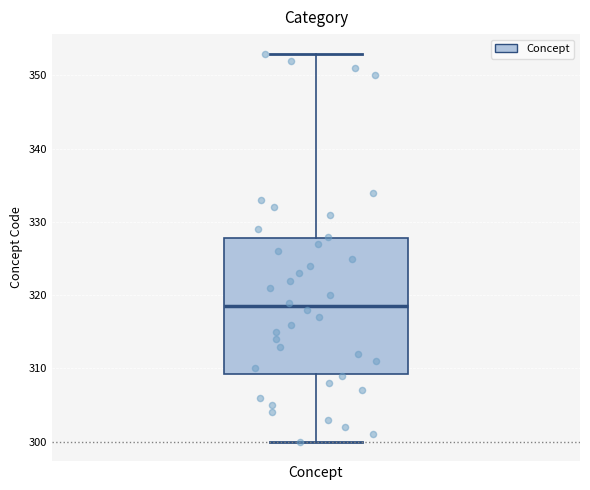

Where is the upper edge of the box for Concept on the y-axis? The values are not printed on the chart, so give them approximately, as read against the axis.

328